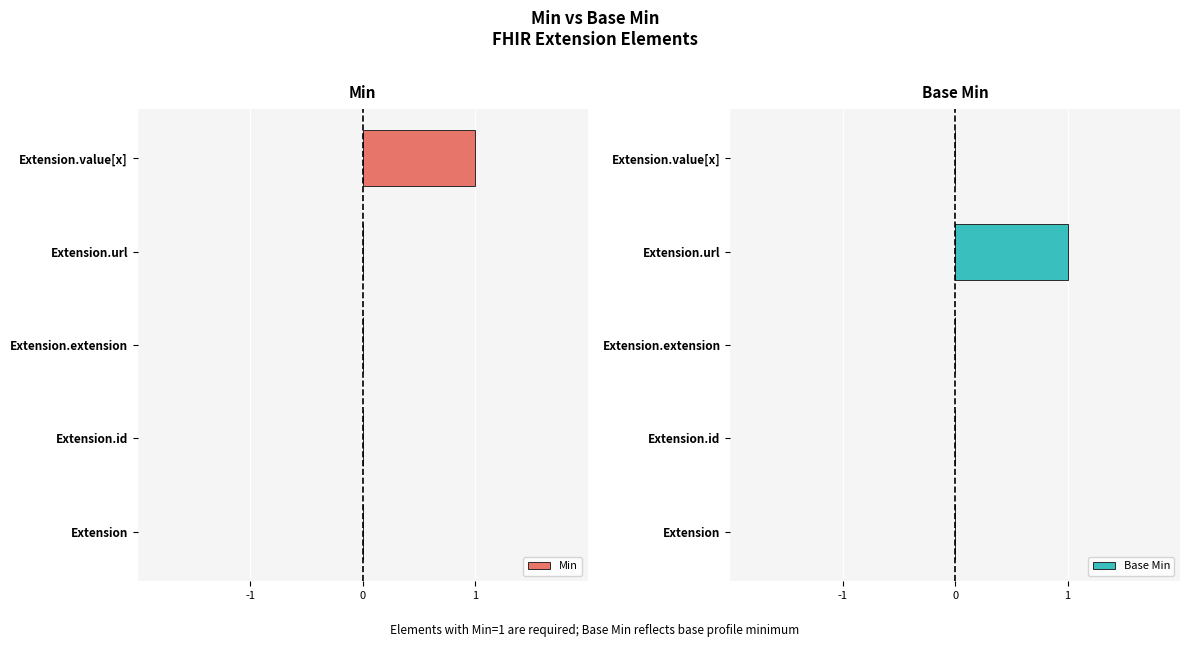

True or false: Base Min has a value of 0 at Extension.extension.

True